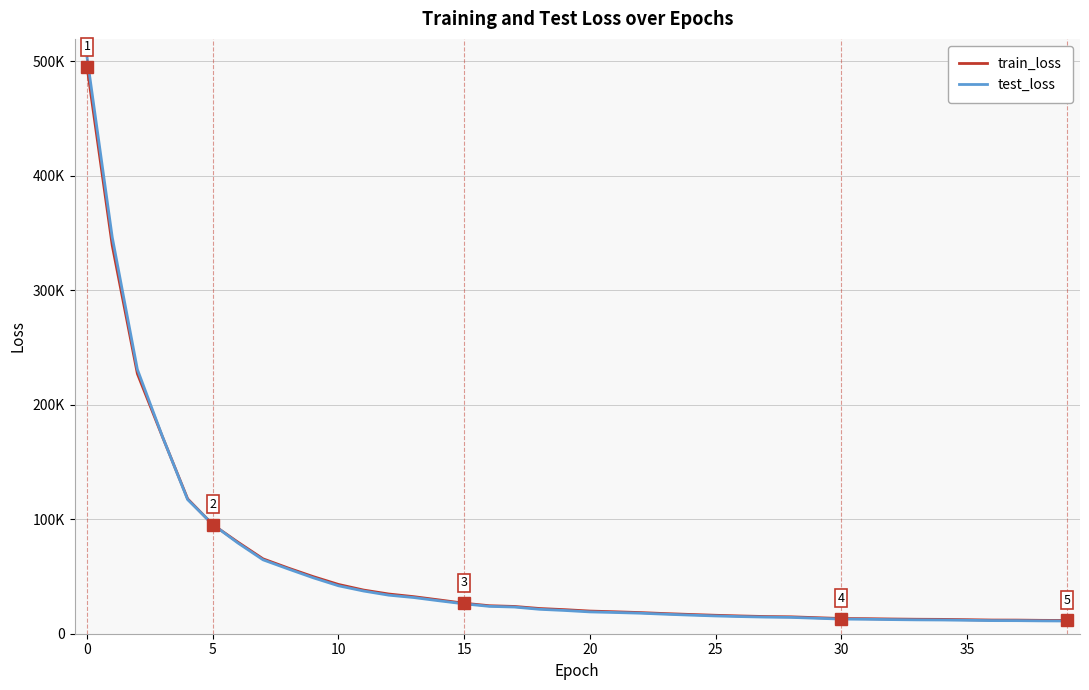

Is this an area chart (filled region under the line)?

No